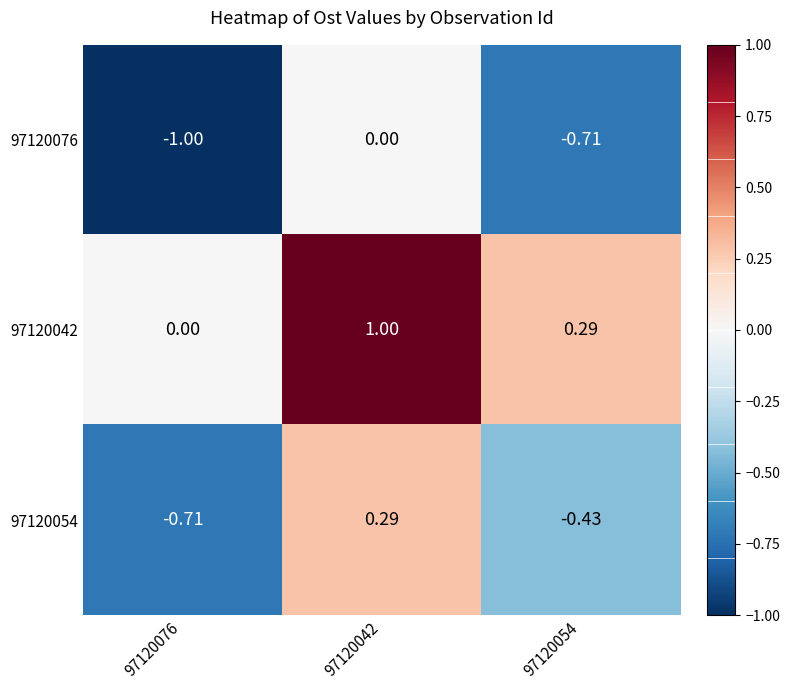

Is the value of 97120054 at 97120054 greater than the value of 97120076 at 97120042?

No